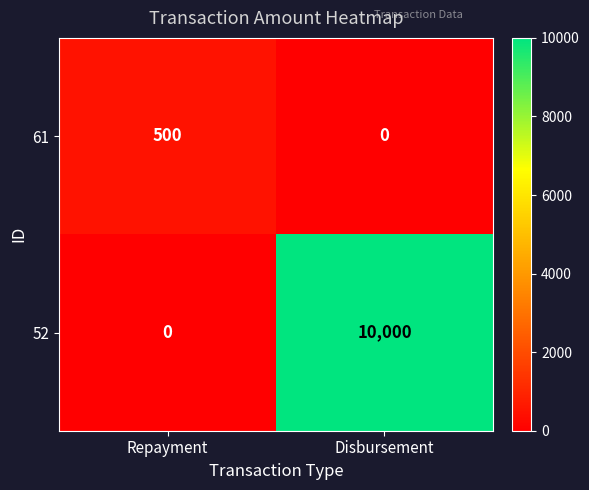

What is the sum of the 52 values at Disbursement and Repayment?

10000